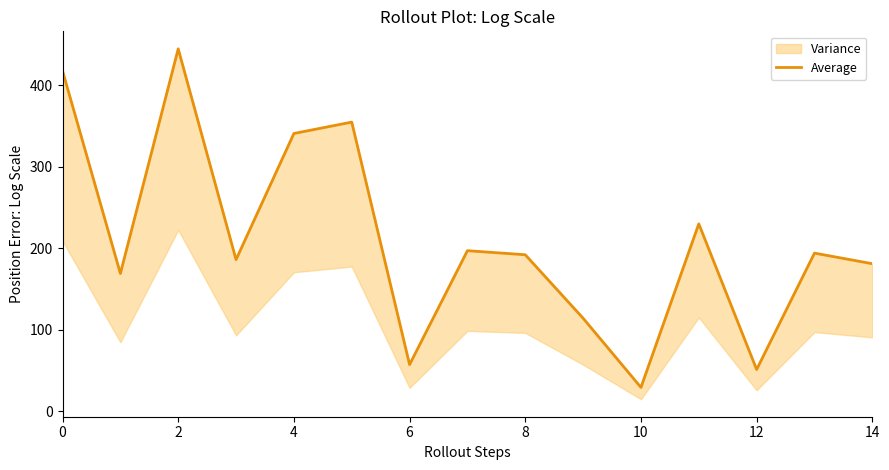

What is the minimum value shown in the chart?

29